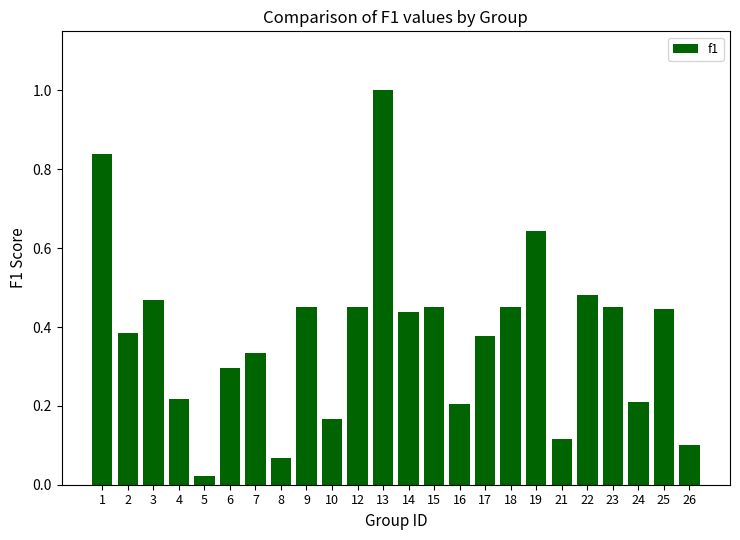

What is the sum of all values?

9.1